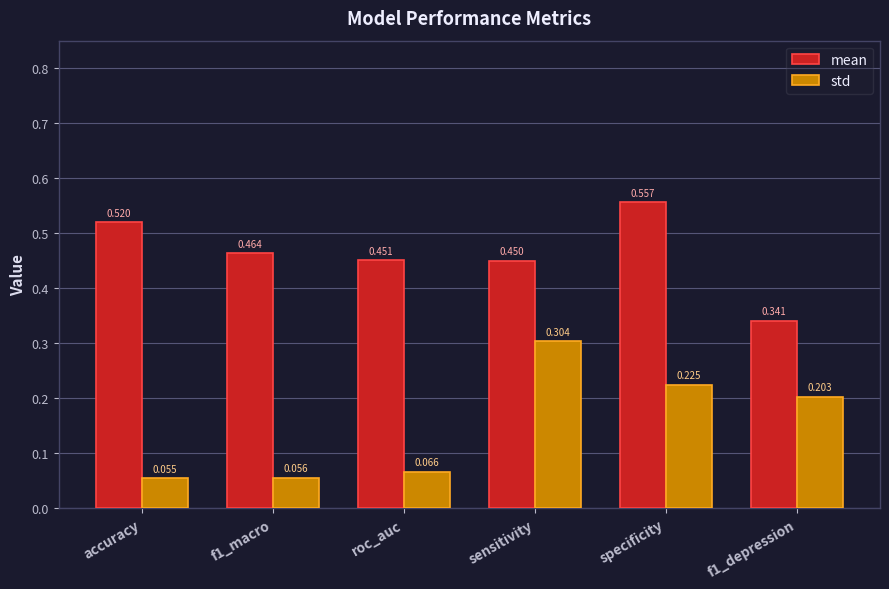

Which category has the highest value across all series?

specificity